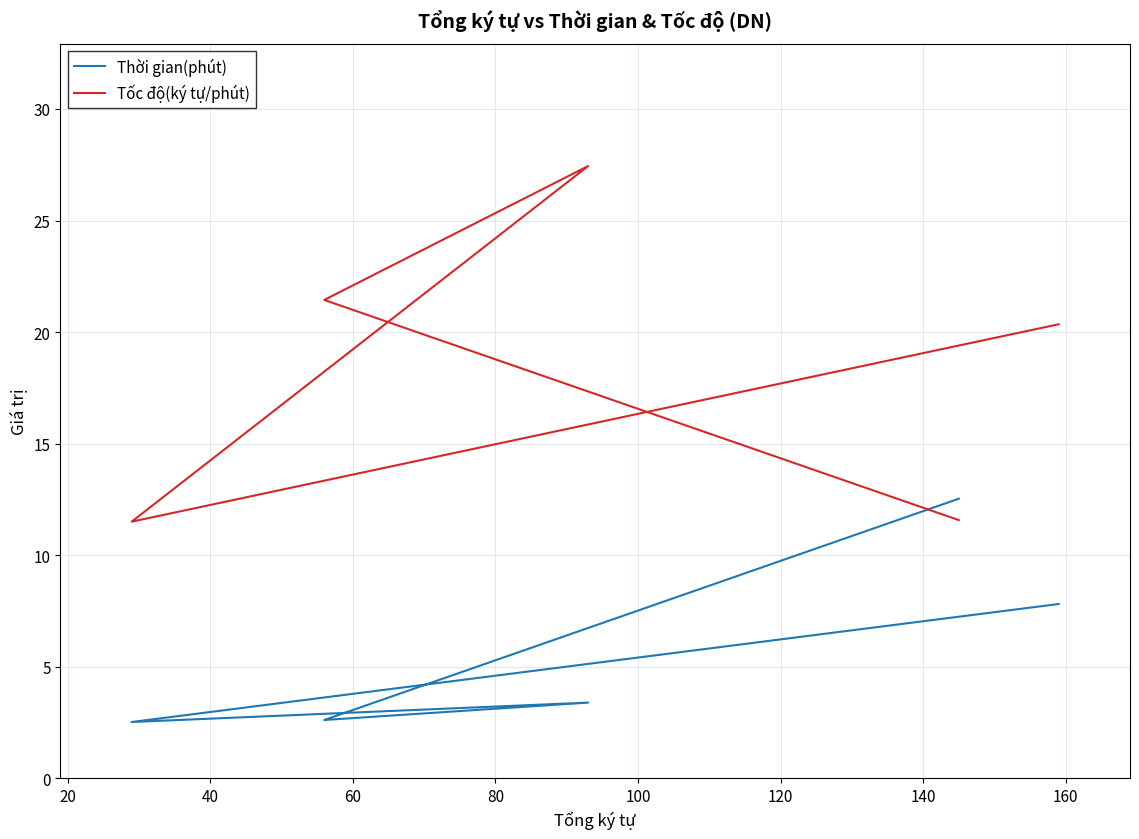

Which series has the largest total across all categories?

Tốc độ(ký tự/phút)